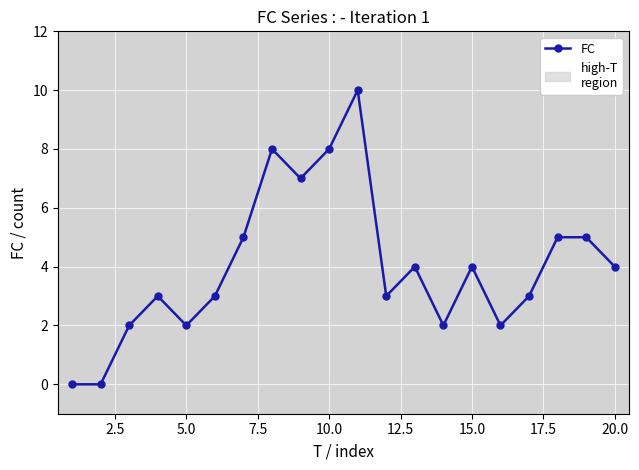

True or false: the data has more than 2 interior local peaks.

True